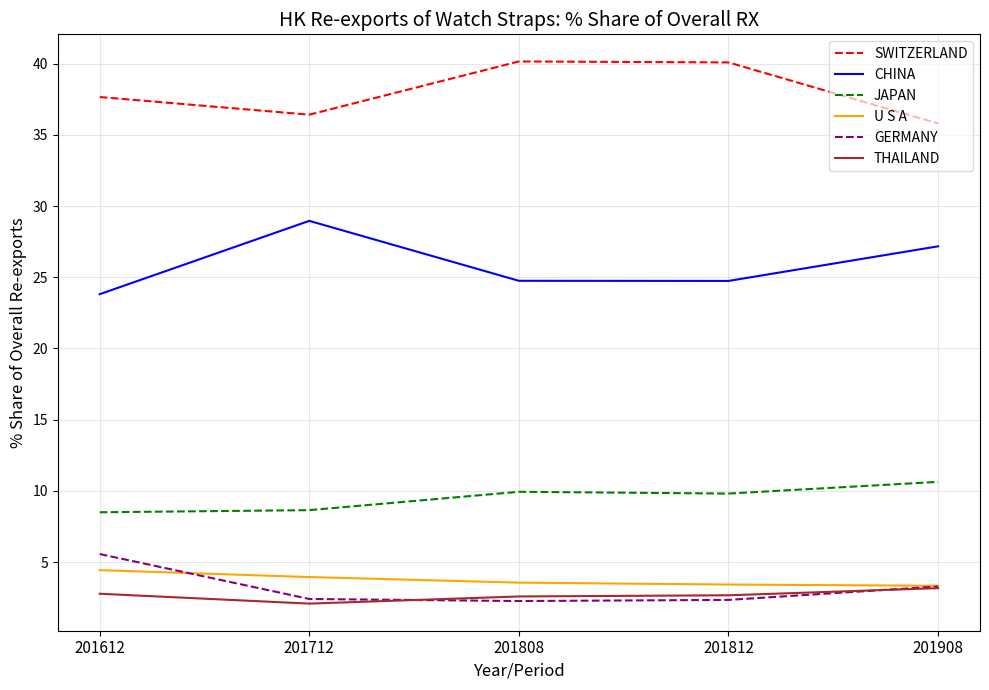

True or false: THAILAND and JAPAN cross at least once.

False